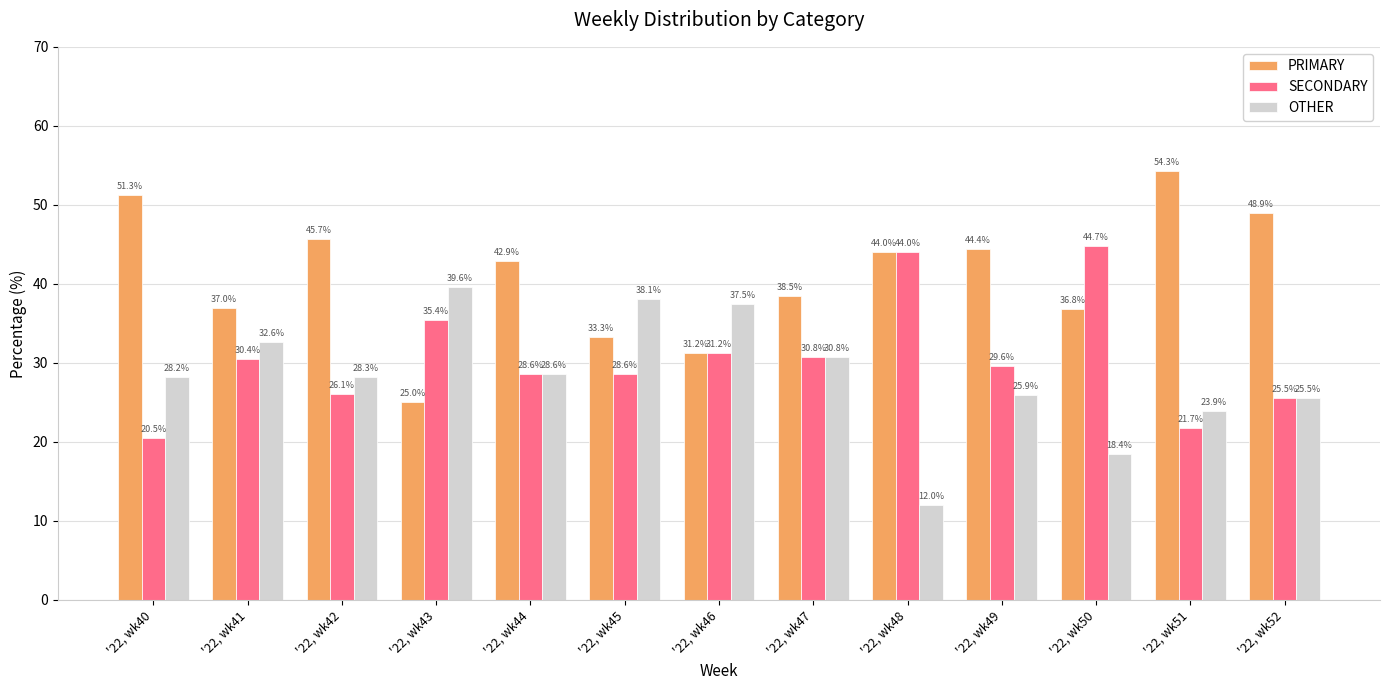

Where does the SECONDARY series first go above 29?

'22, wk41